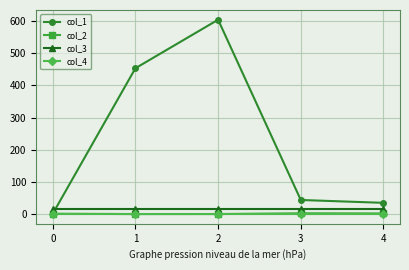

Which series ends up on top after the final intersection of col_1 and col_3?

col_1